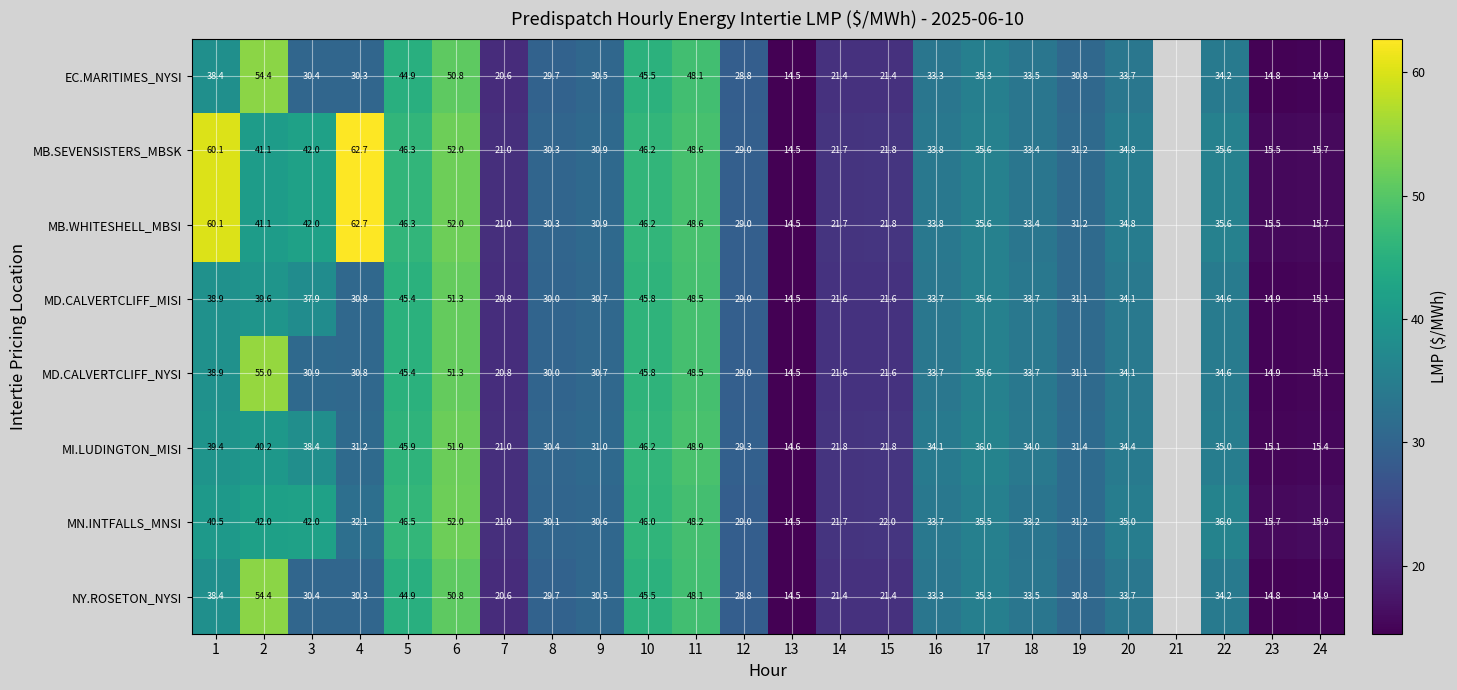

What is the spread (max minus min) of values at 13?

0.1